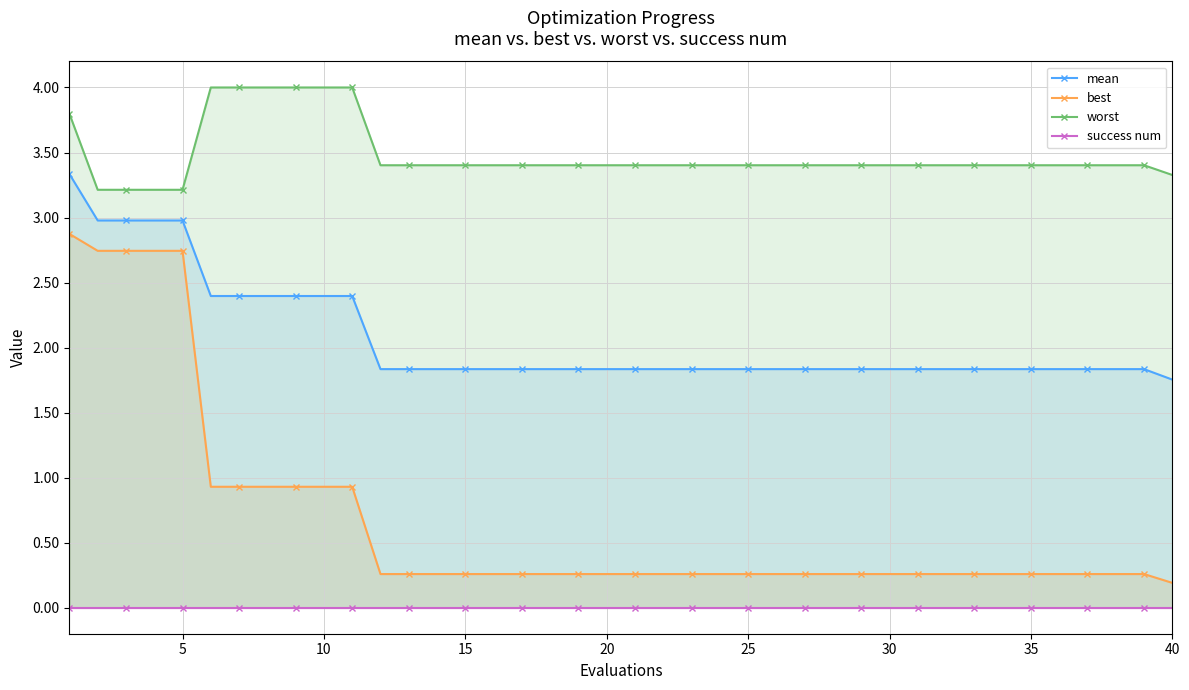

Does the chart have visible grid lines?

Yes